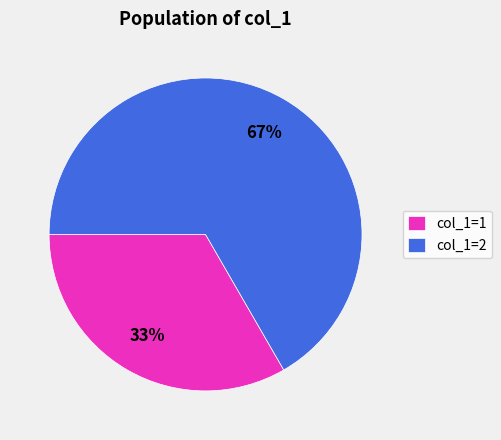

Which slice is the largest?

col_1=2